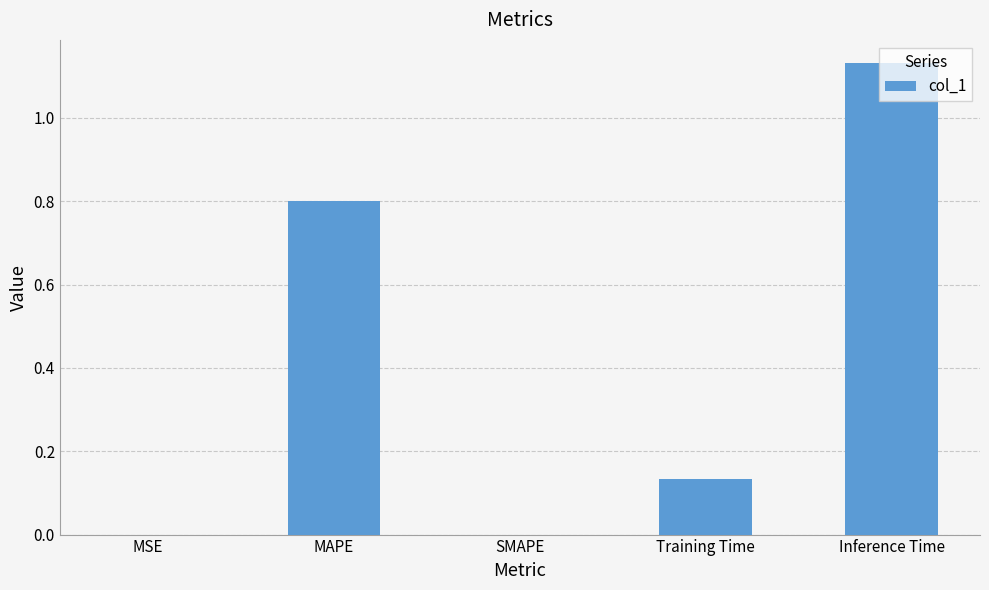

True or false: the data shows 0.2 at Training Time.

False